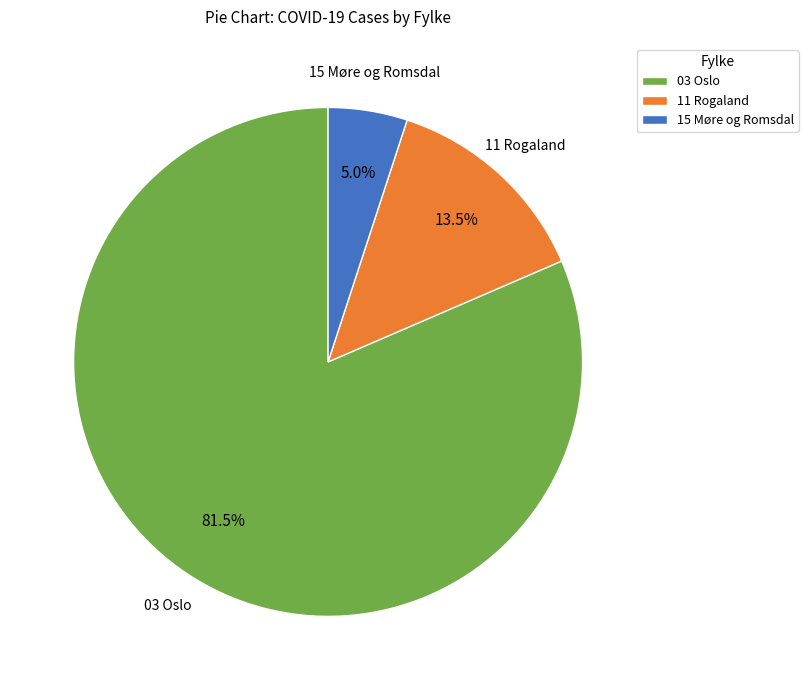

Which slice represents more than half of the pie?

03 Oslo